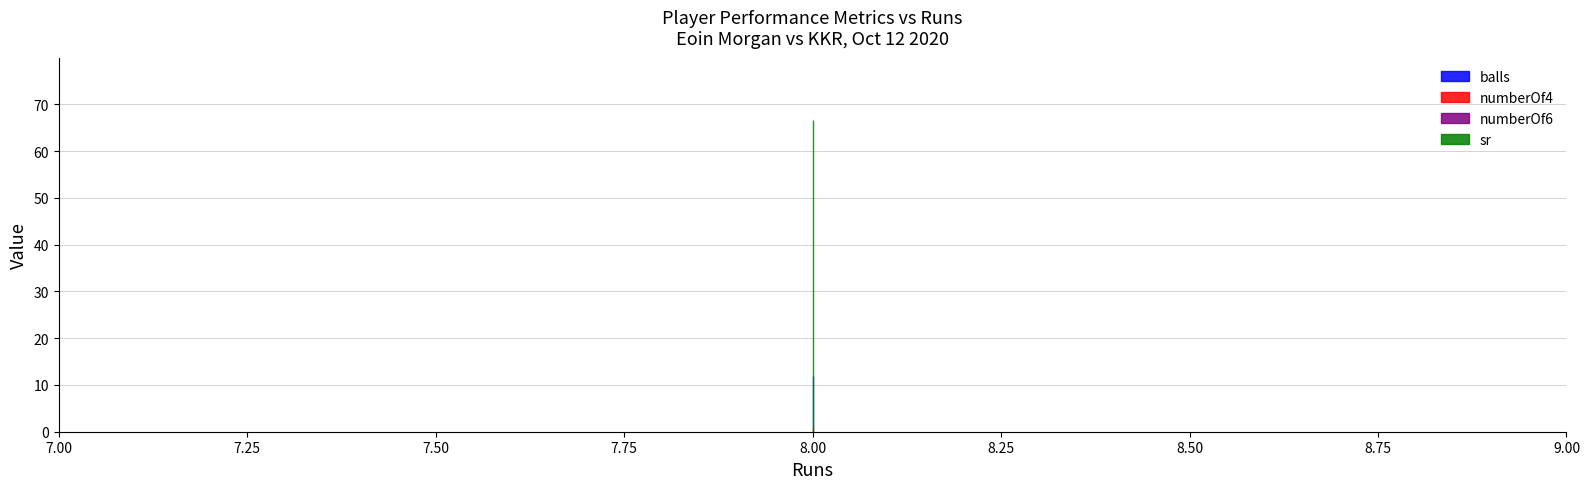

At which category is the sum across all series the highest?

8